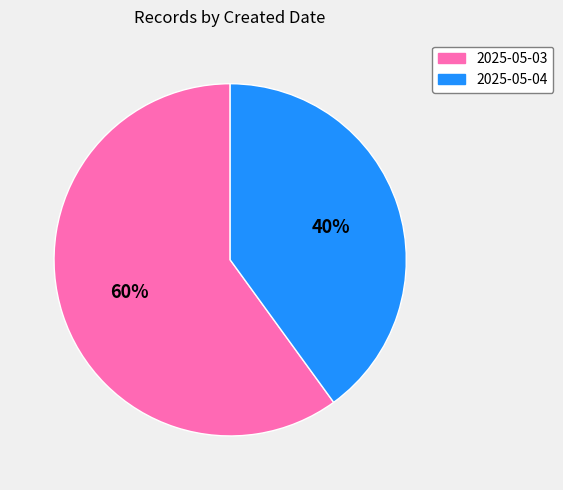

What is the majority slice?

2025-05-03